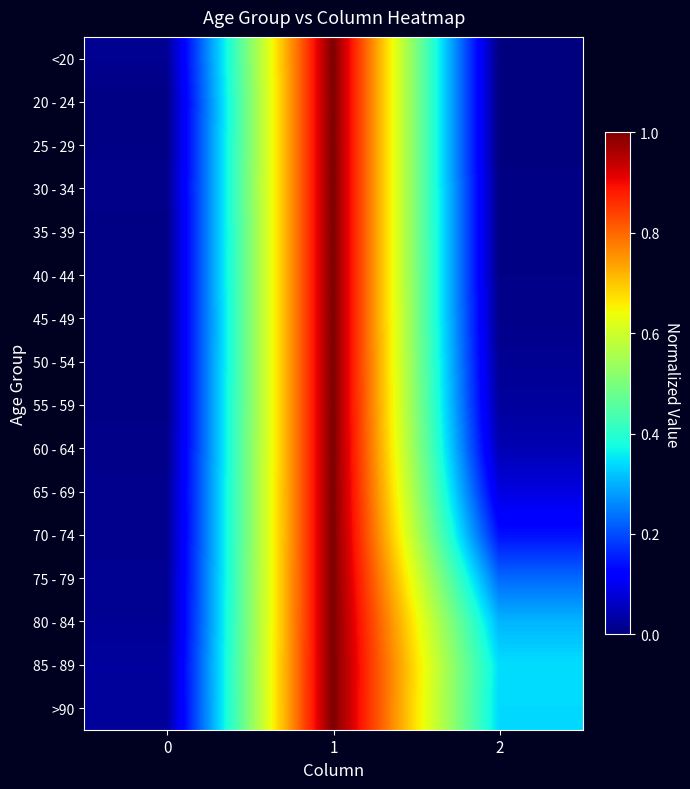

What is the total value across all series at 1?

16.0